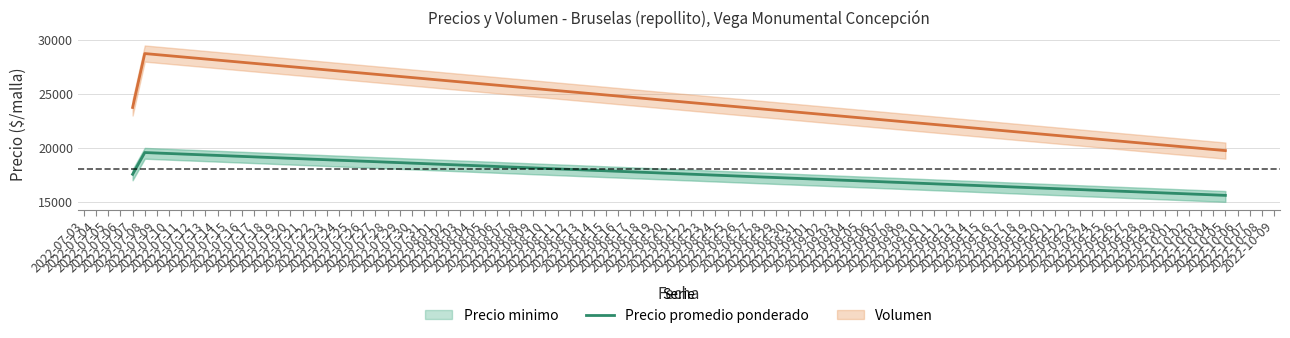

What is the difference between the values at 2022-07-08 and 2022-10-05?

3971